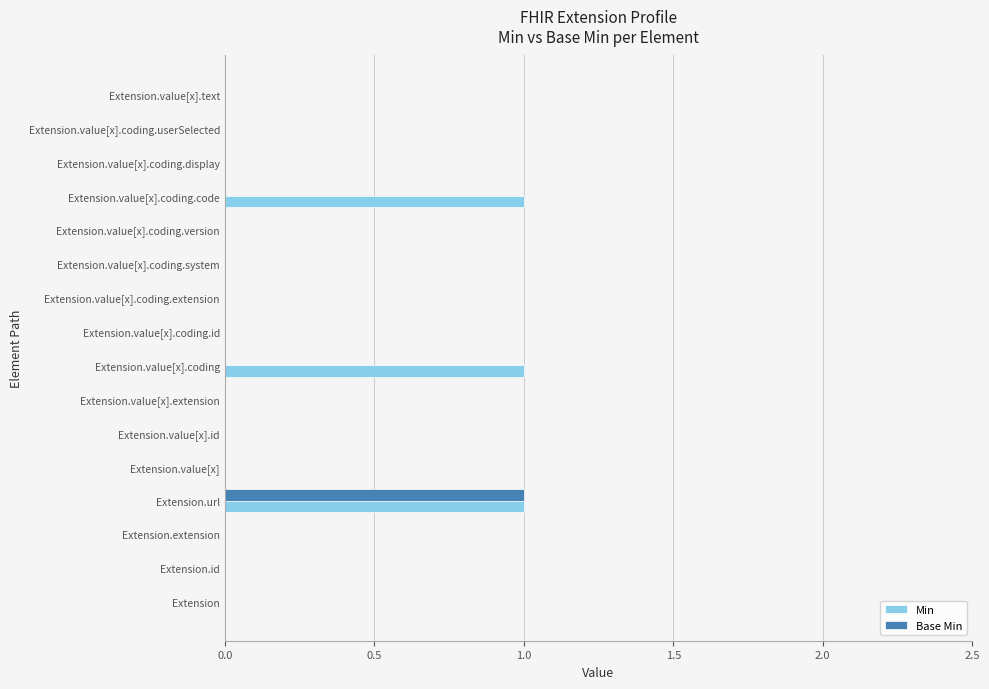

Which category has the highest value in the Base Min series?

Extension.url